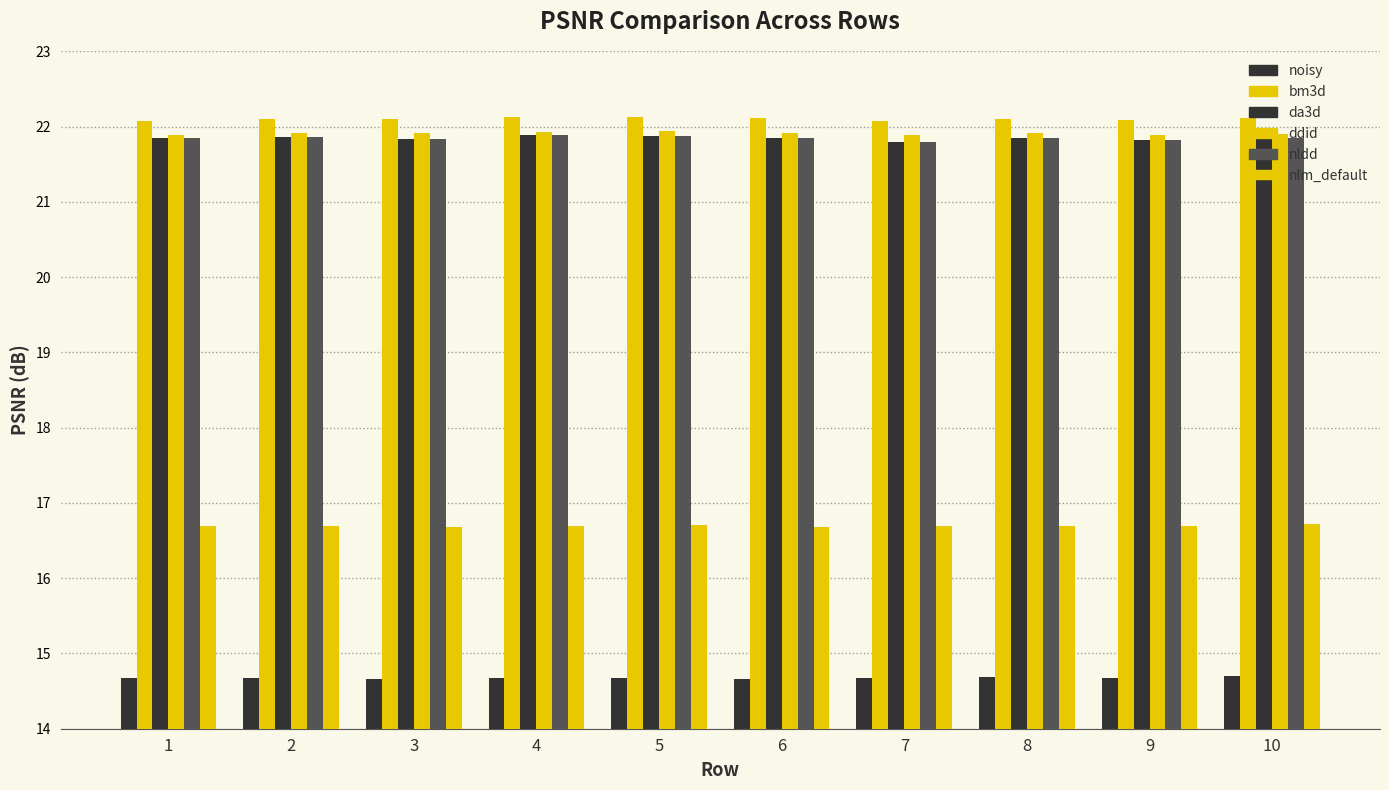

How many groups of bars are there?

10